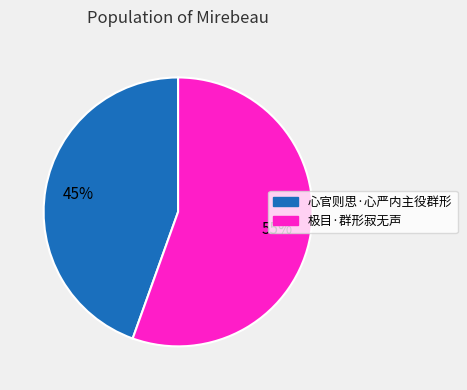

How many slices are in this pie chart?

2